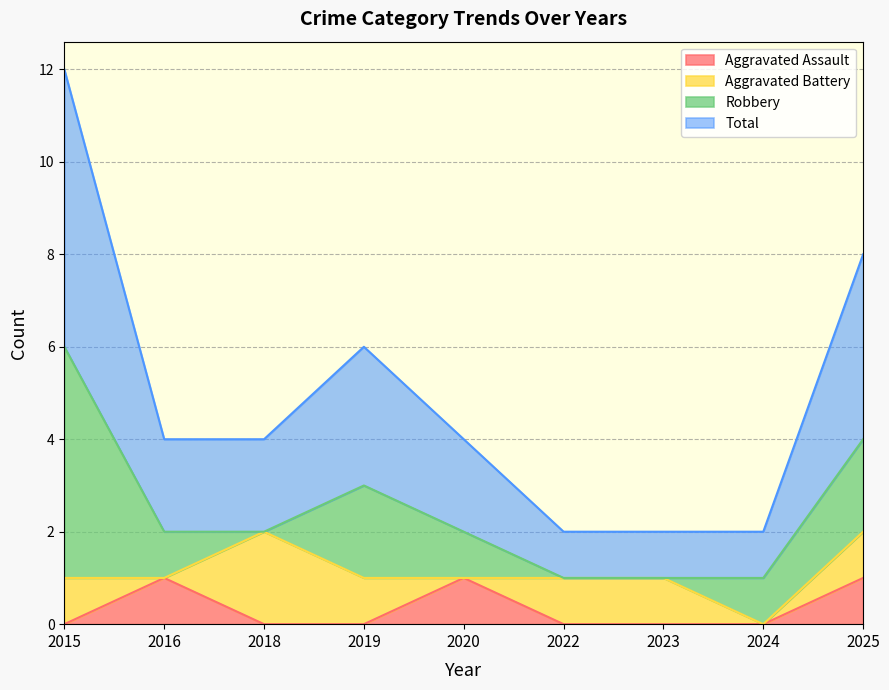

True or false: Aggravated Assault has a value of 0 at 2018.

True